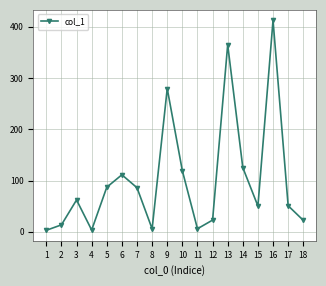

How many data points does each series have?

18